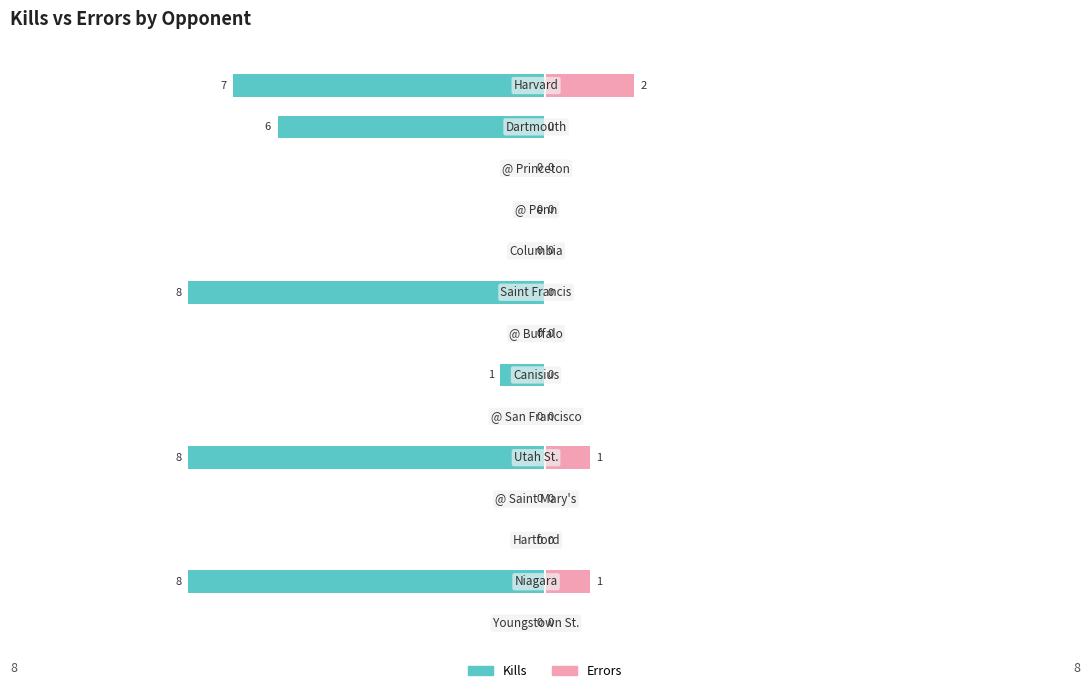

How many values in the Errors series exceed 0?

3